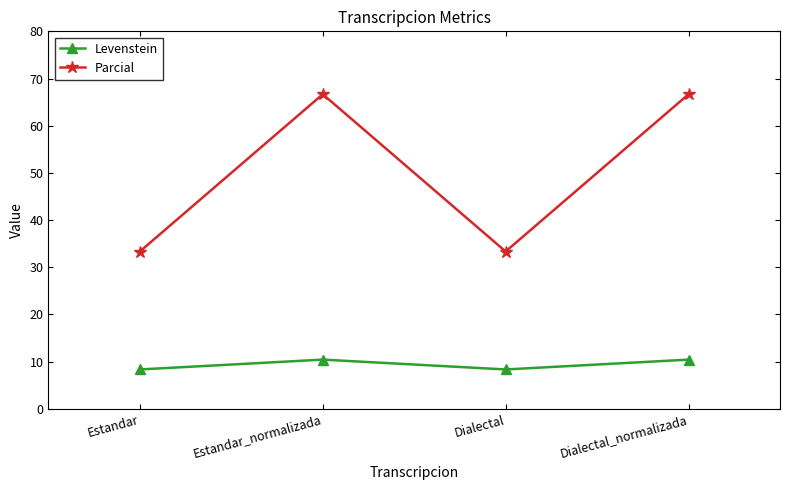

True or false: Parcial and Levenstein intersect in this chart.

False